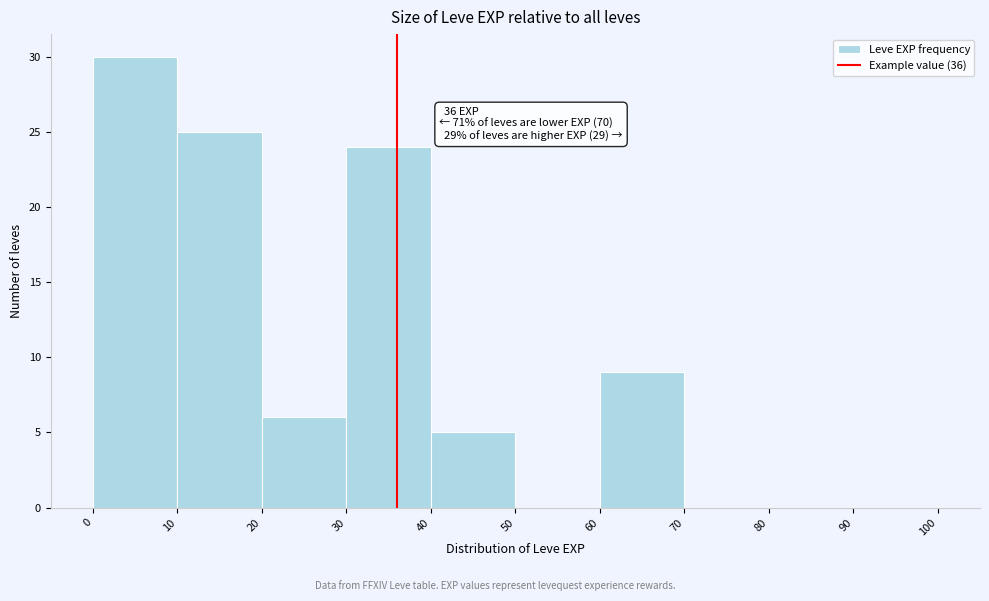

Which range on the x-axis has the tallest bar?

0 to 10